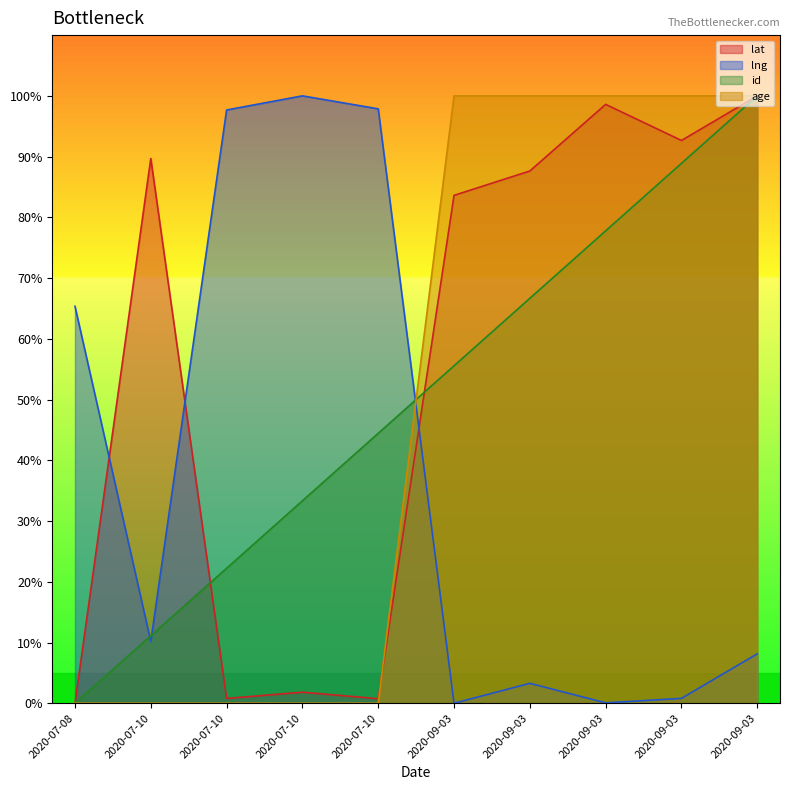

Reading left to right, transcribe all the data shown in this chart.

lat: 0.0	89.7	0.8	1.8	0.7	83.6	87.6	98.6	92.7	100.0
lng: 65.4	10.2	97.7	100.0	97.9	0.0	3.3	0.1	0.8	8.1
id: 0.0	11.1	22.2	33.3	44.4	55.6	66.7	77.8	88.9	100.0
age: 0.0	0.0	0.0	0.0	0.0	100.0	100.0	100.0	100.0	100.0